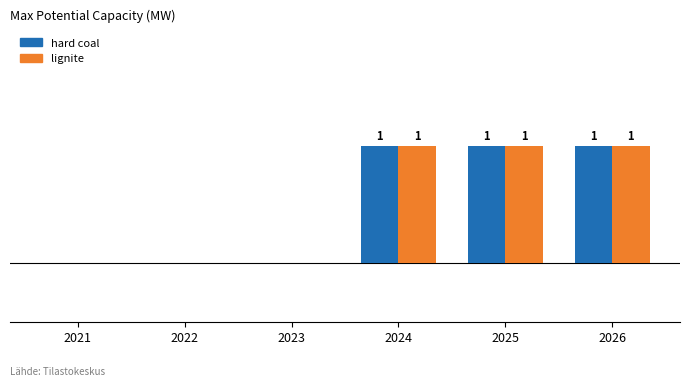

Is the value of hard coal at 2022 greater than the value of lignite at 2025?

No